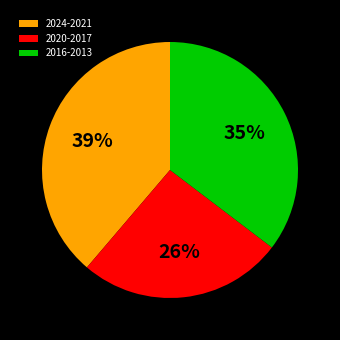

To the nearest percent, what percentage of the pie is 2016-2013?

35%